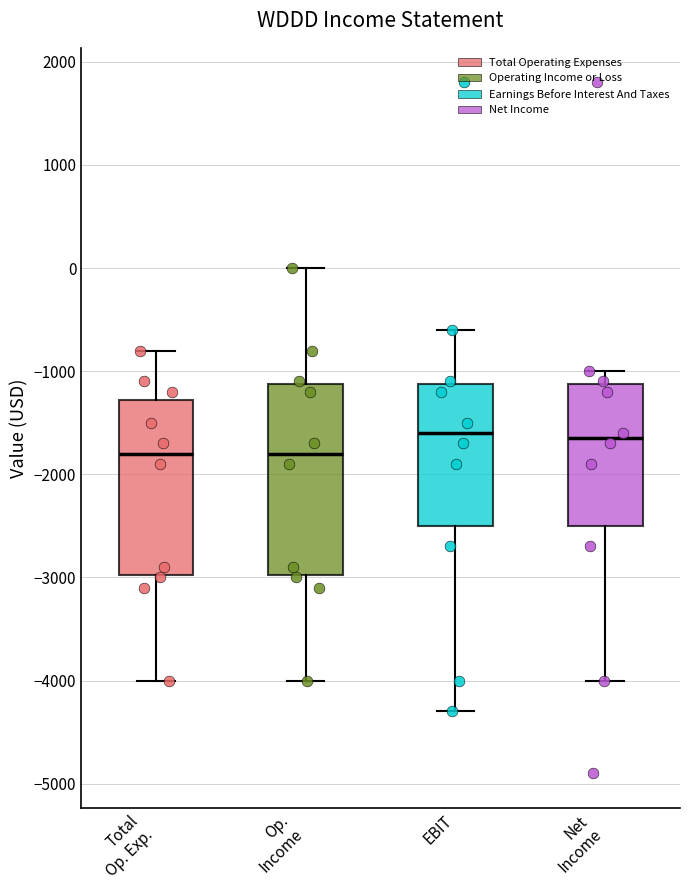

Reading left to right, read every box against the y-axis: the position of its median line, the range the box covers, and the ends of its whiskers. The values are not printed on the chart, so give them approximately, as read against the axis.

Total Op. Exp.: median -1800, box -3000 to -1300, whiskers -4000 to -800
Op. Income: median -1800, box -3000 to -1100, whiskers -4000 to 0
EBIT: median -1600, box -2500 to -1100, whiskers -4300 to -600
Net Income: median -1600, box -2500 to -1100, whiskers -4000 to -1000